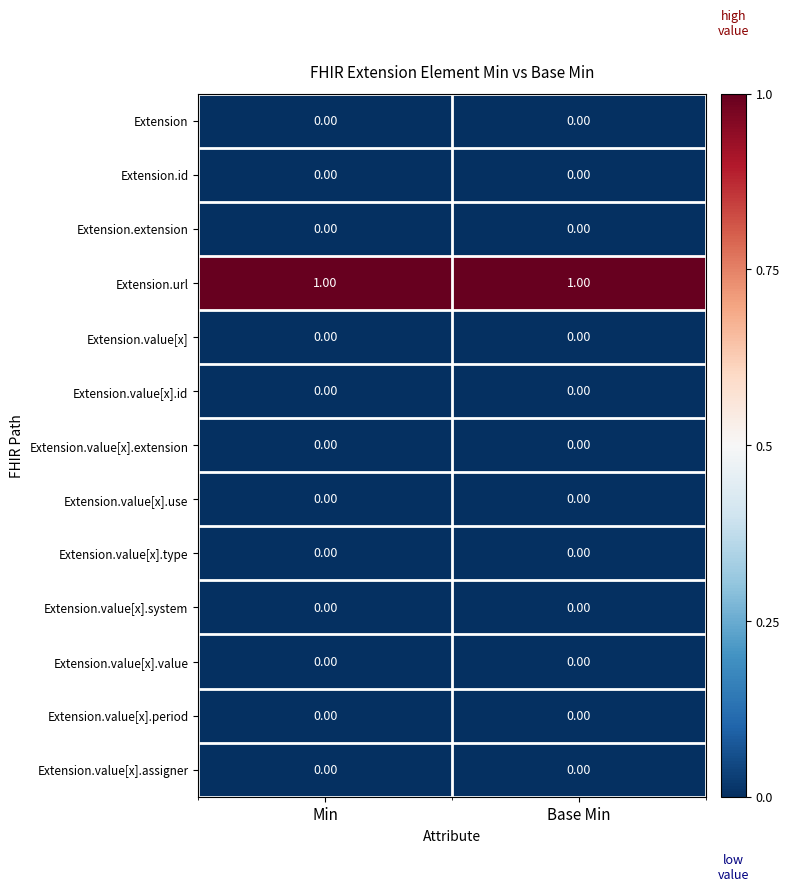

What is the spread (max minus min) of values at Base Min?

1